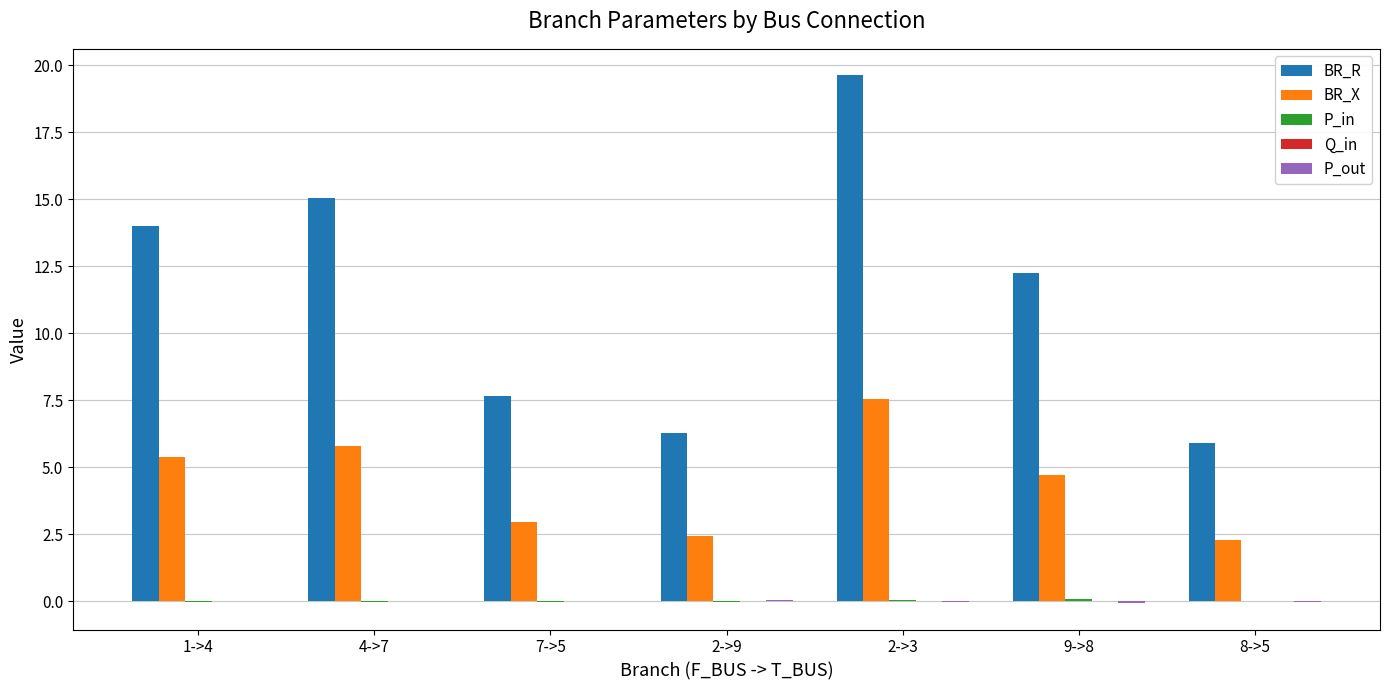

Which series has the widest spread of values?

BR_R